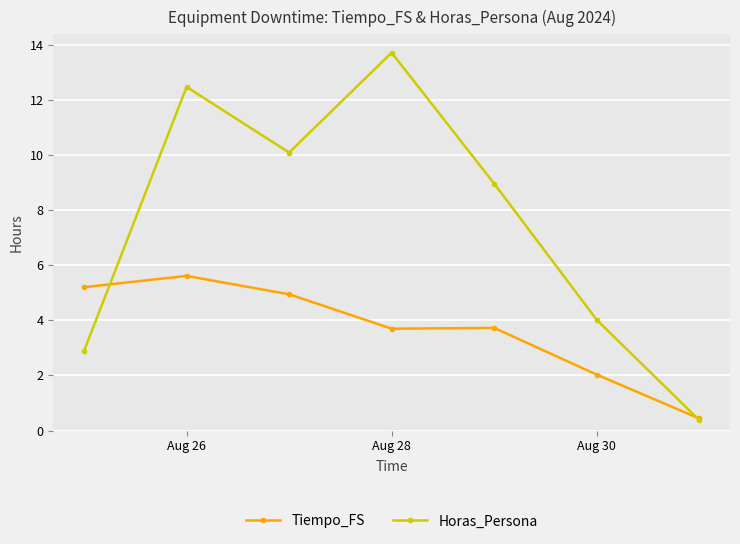

What is the maximum value for Horas_Persona?

13.7